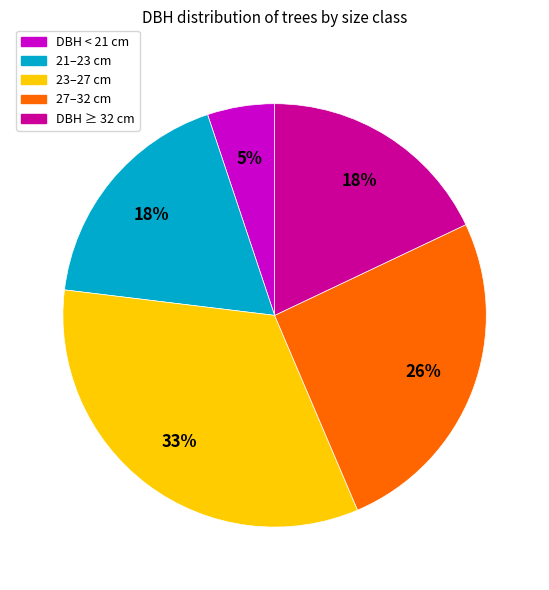

Is there any slice that represents more than half of the pie?

No